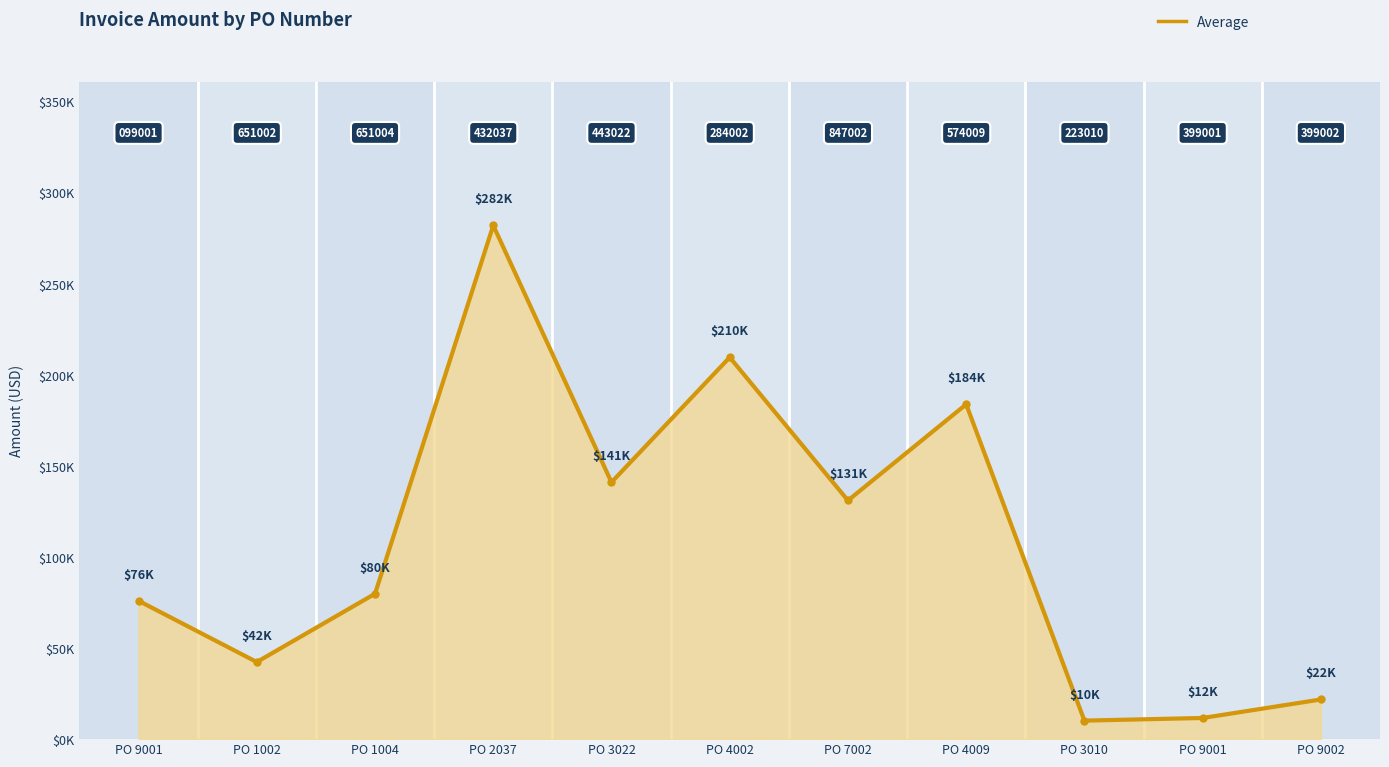

True or false: there are more than 1 points higher than both neighbors.

True